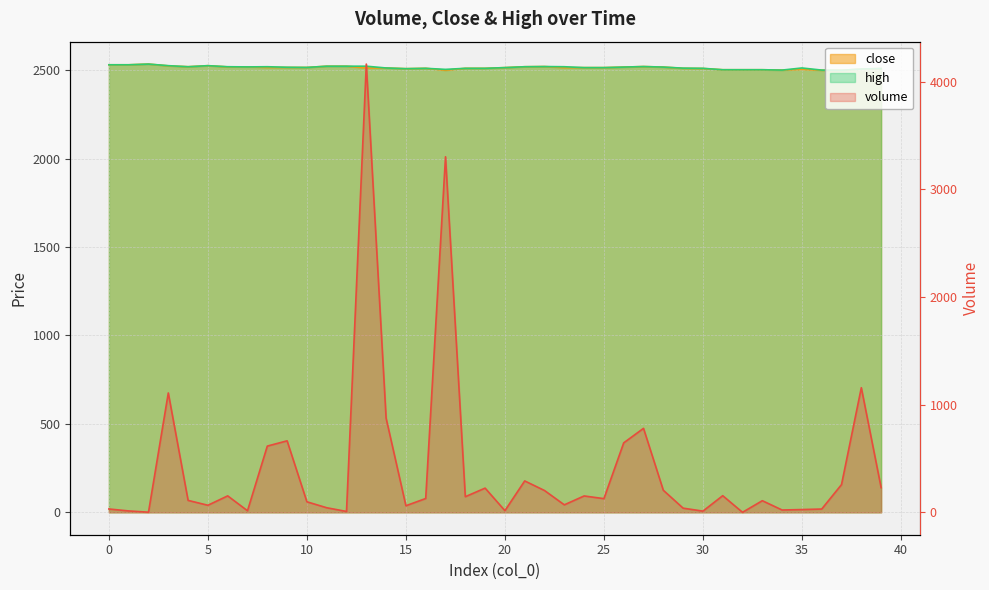

Rank the series at 35 from lowest to highest value.

volume, close, high